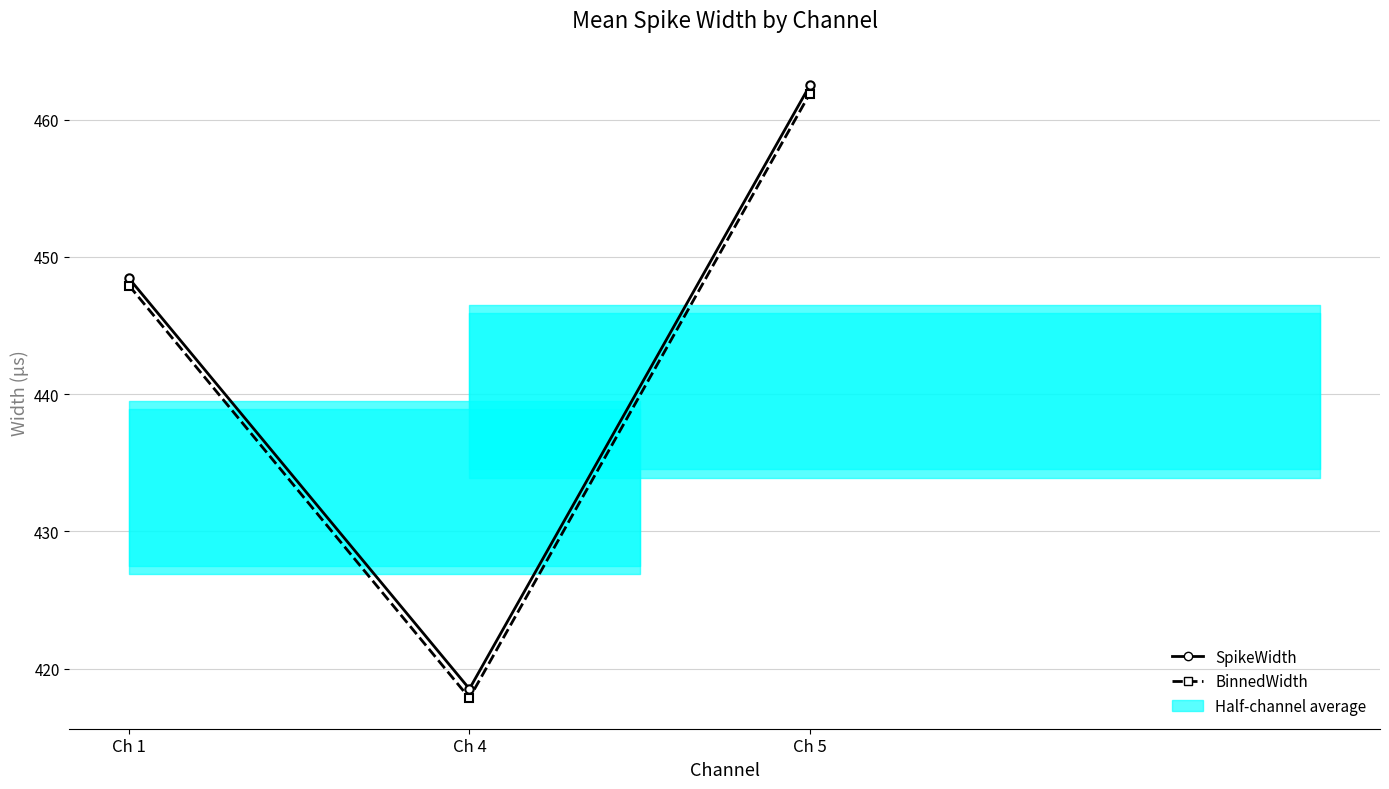

The value of SpikeWidth at Ch 4 is 418.5. True or false?

True